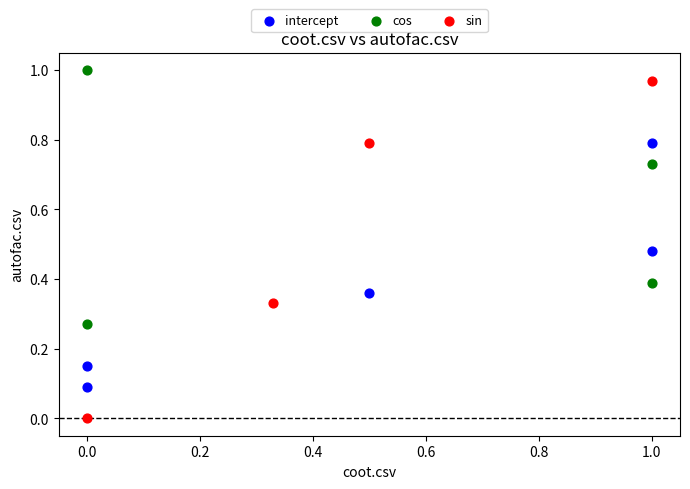

Which series reaches the minimum Y coordinate?

sin